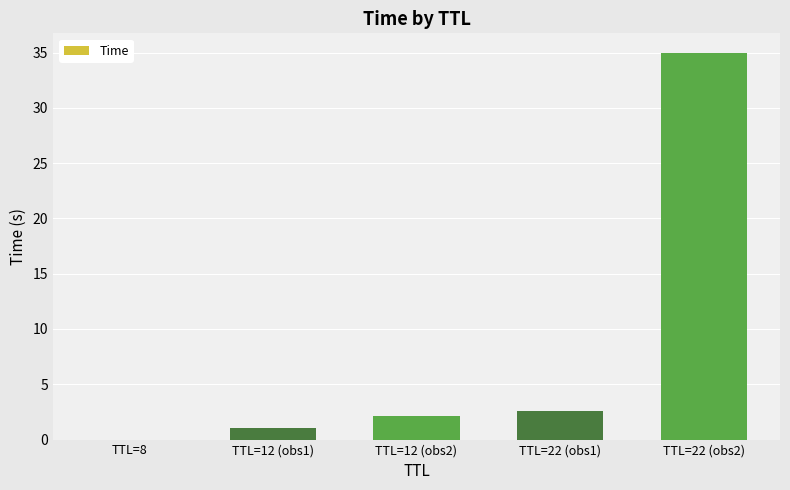

What is the change in value from TTL=12 (obs1) to TTL=12 (obs2)?

+1.0